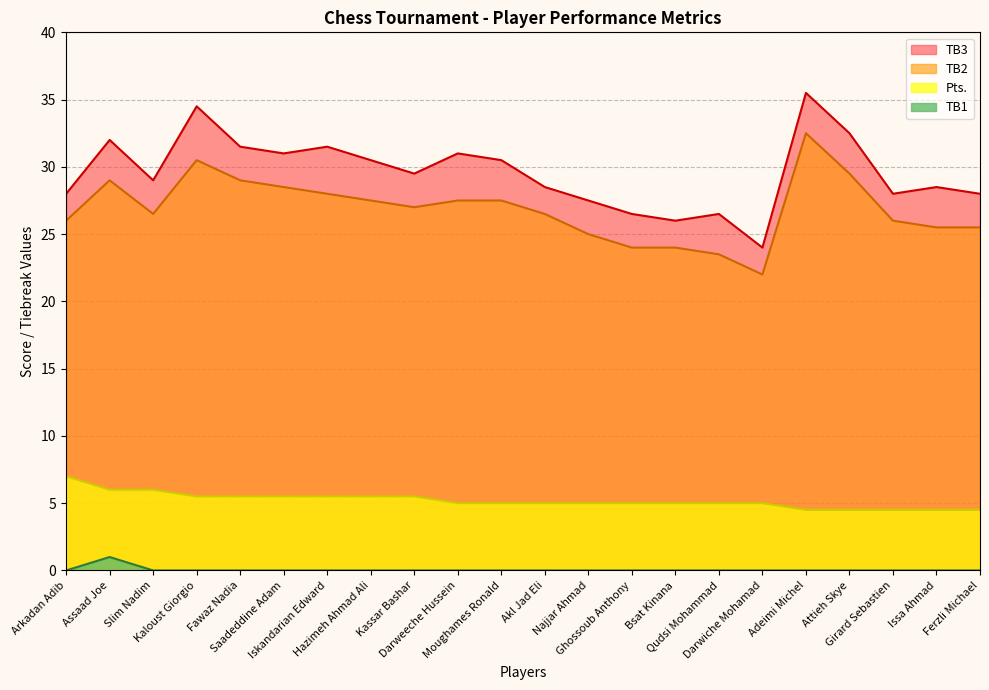

Is it true that Pts equals 5.0 at Ghossoub Anthony?

True